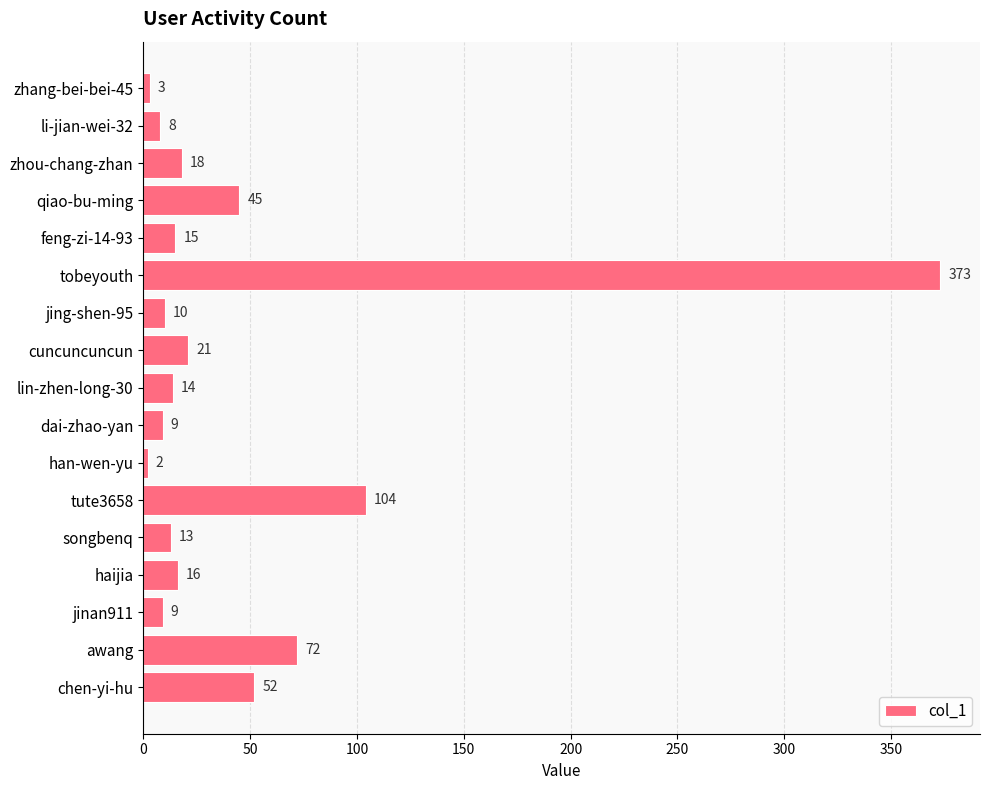

How many bars are there in total?

17